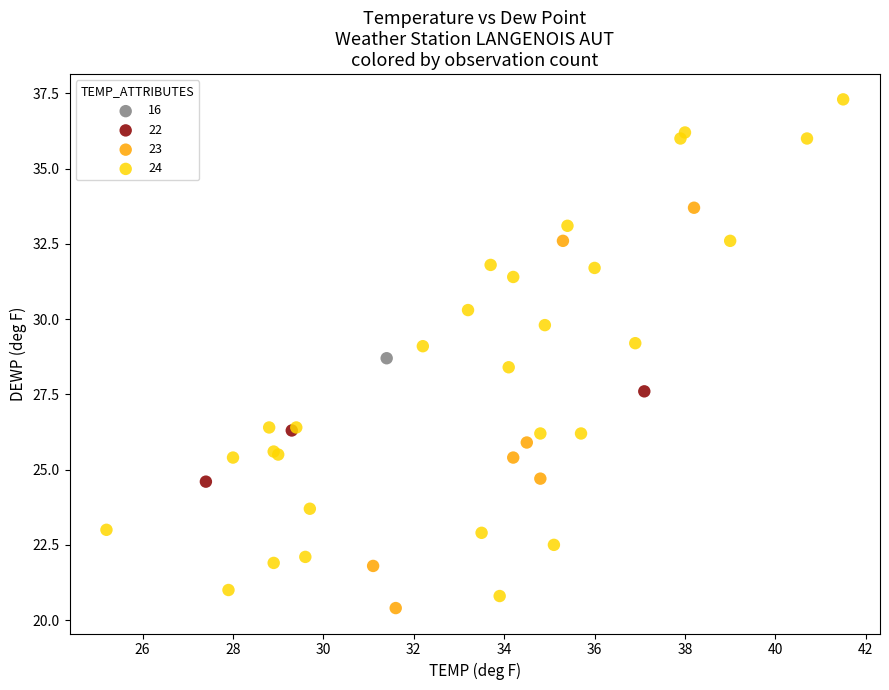

What are all the series names shown in the legend?

16, 22, 23, 24